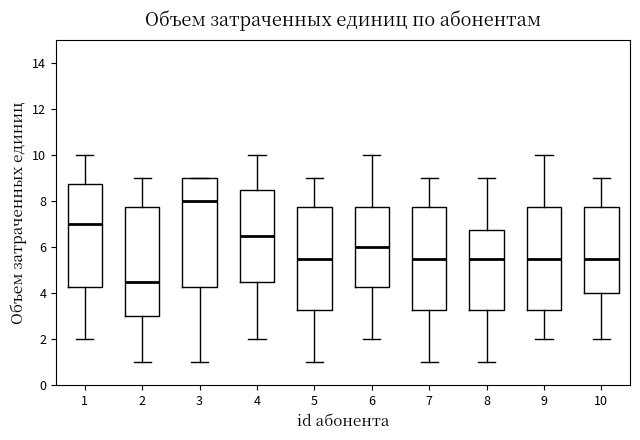

Where does the median line of the box at x = 9 sit on the y-axis? The values are not printed on the chart, so give them approximately, as read against the axis.

5.6